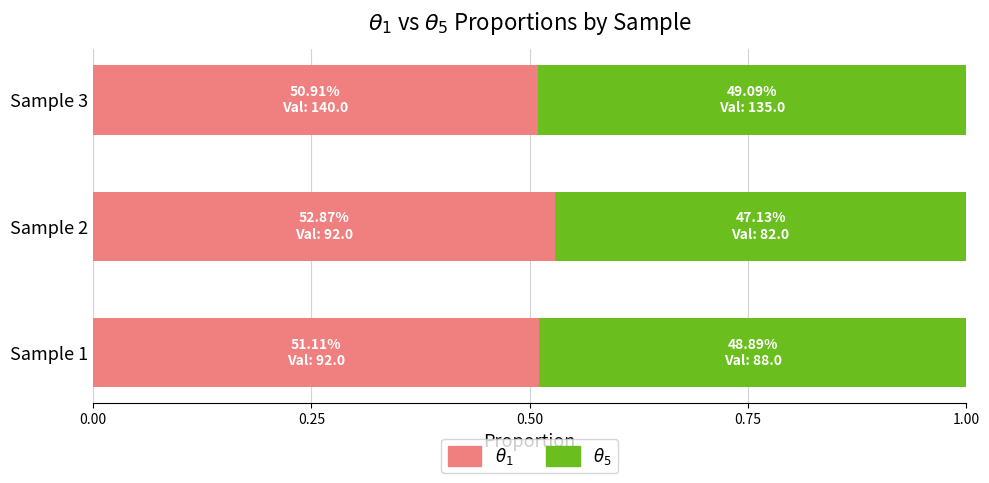

What is the total value across all series at Sample 2?

1.0